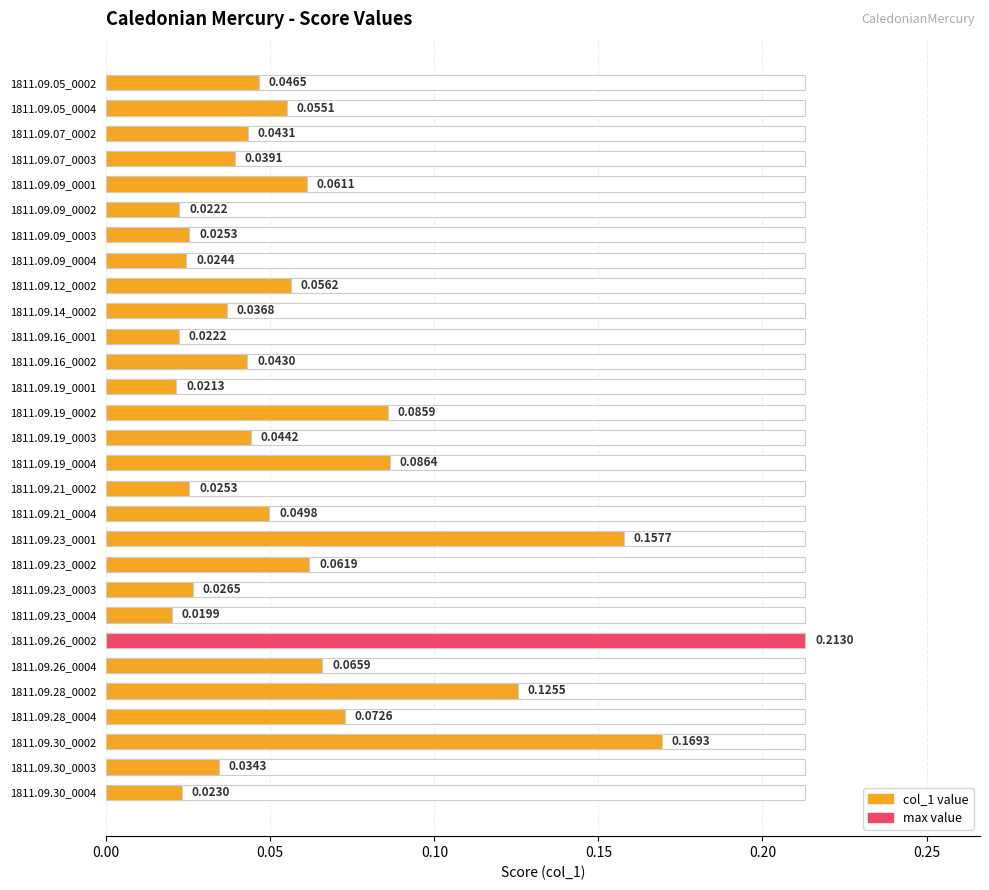

The chart shows a value of 0.1 at 1811.09.16_0002. True or false?

False